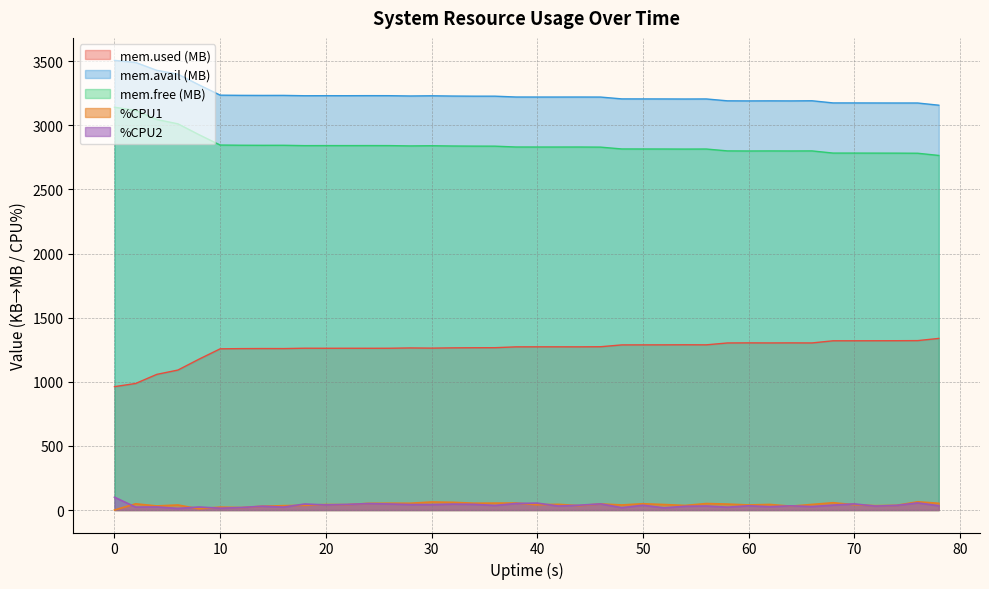

Is it true that mem.avail.KB equals 3220.9 at 42?

True